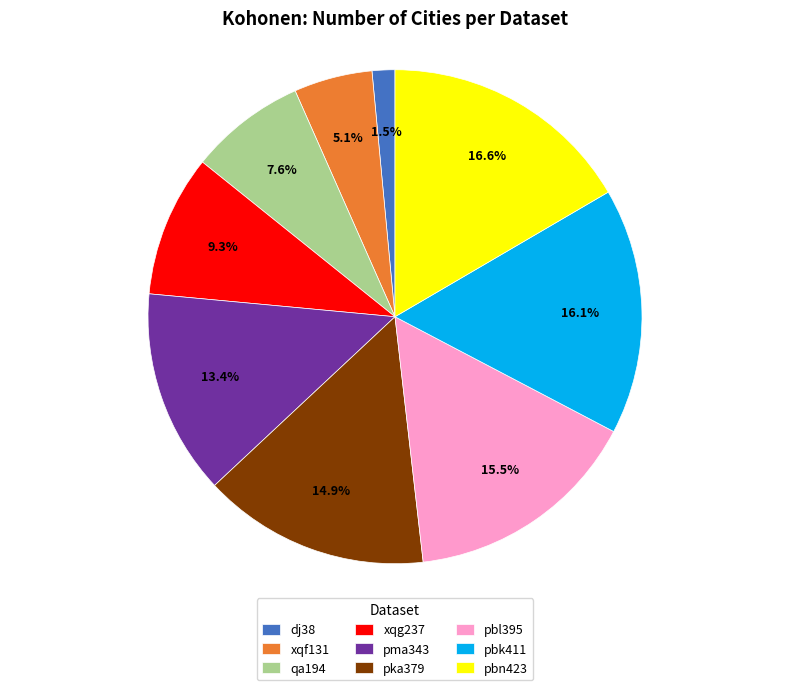

Between pbn423 and xqf131, which is larger?

pbn423